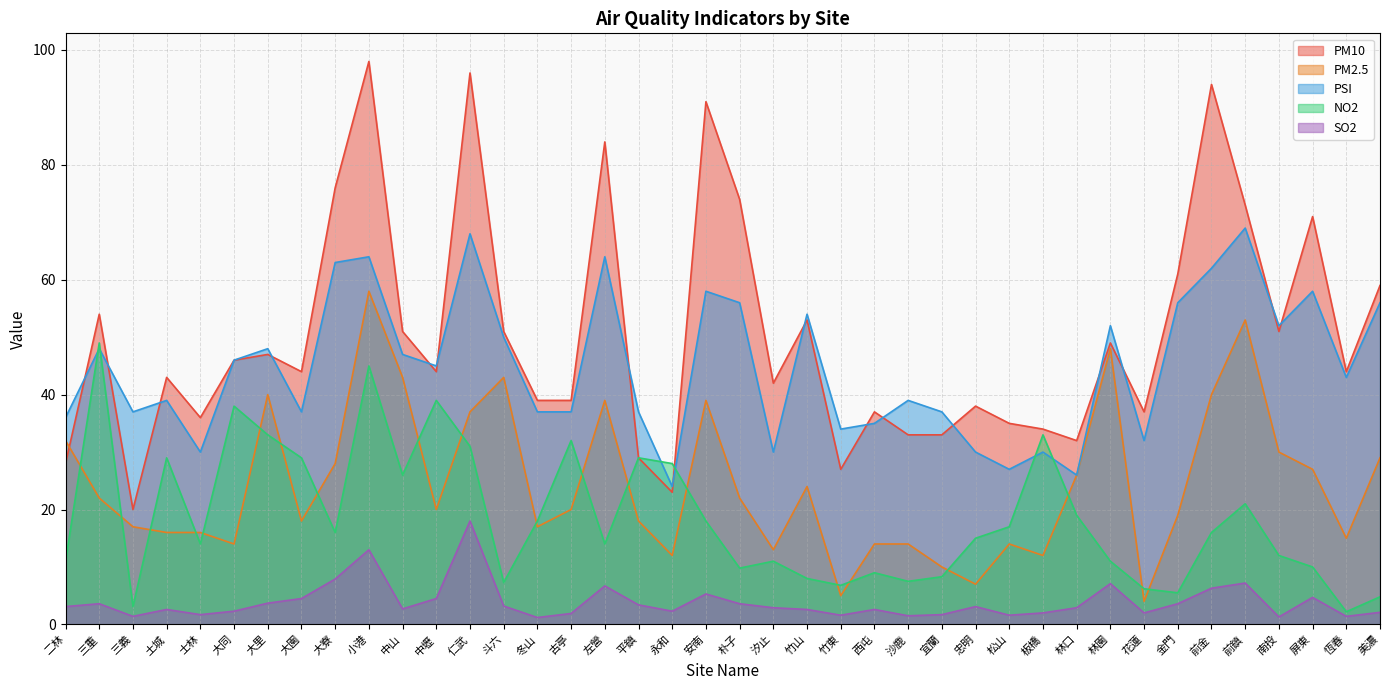

At which label does PM2.5 reach its peak?

小港